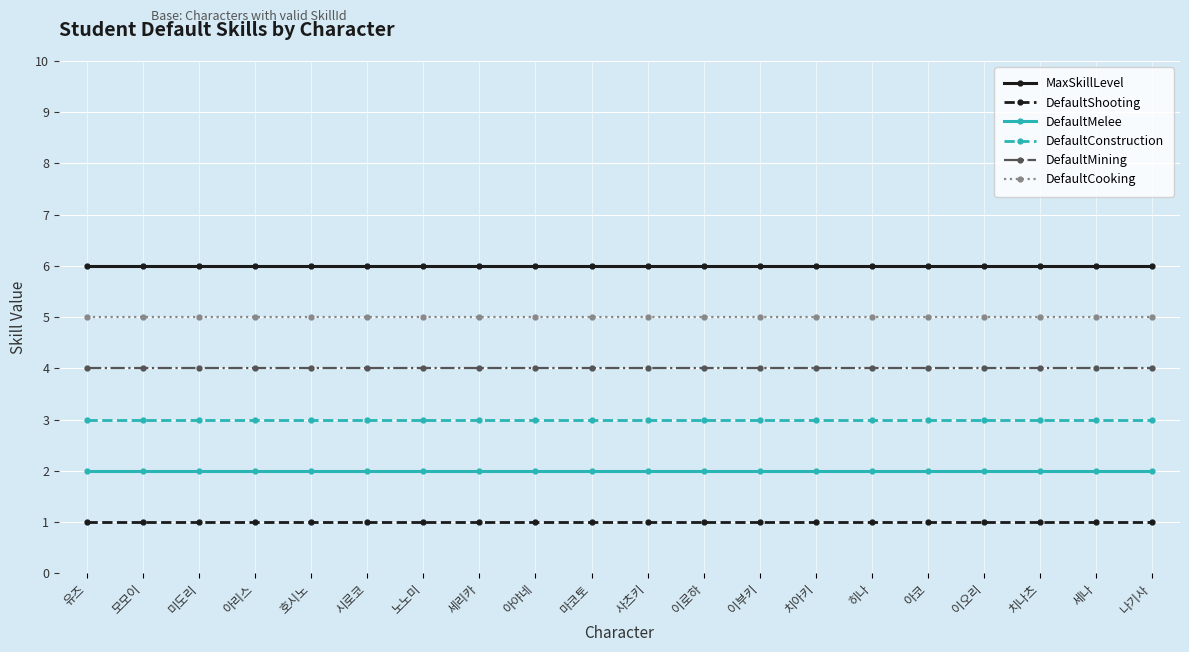

At 치아키, list the series in order from smallest to largest.

DefaultShooting, DefaultMelee, DefaultConstruction, DefaultMining, DefaultCooking, MaxSkillLevel